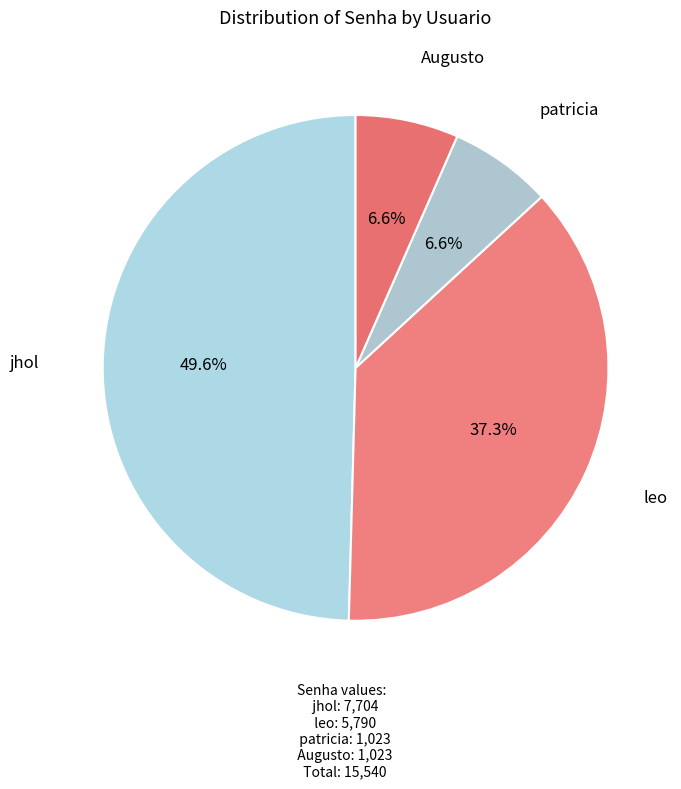

Count the number of slices in the pie.

4